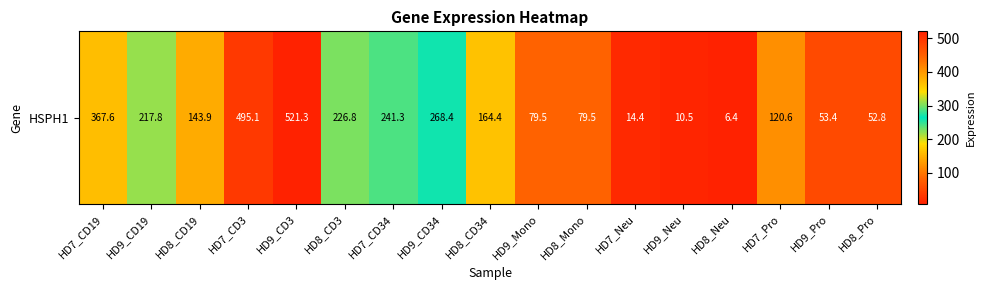

Reading left to right, extract all data points from this chart.

367.6	217.8	143.9	495.1	521.3	226.8	241.3	268.4	164.4	79.5	79.5	14.4	10.5	6.4	120.6	53.4	52.8